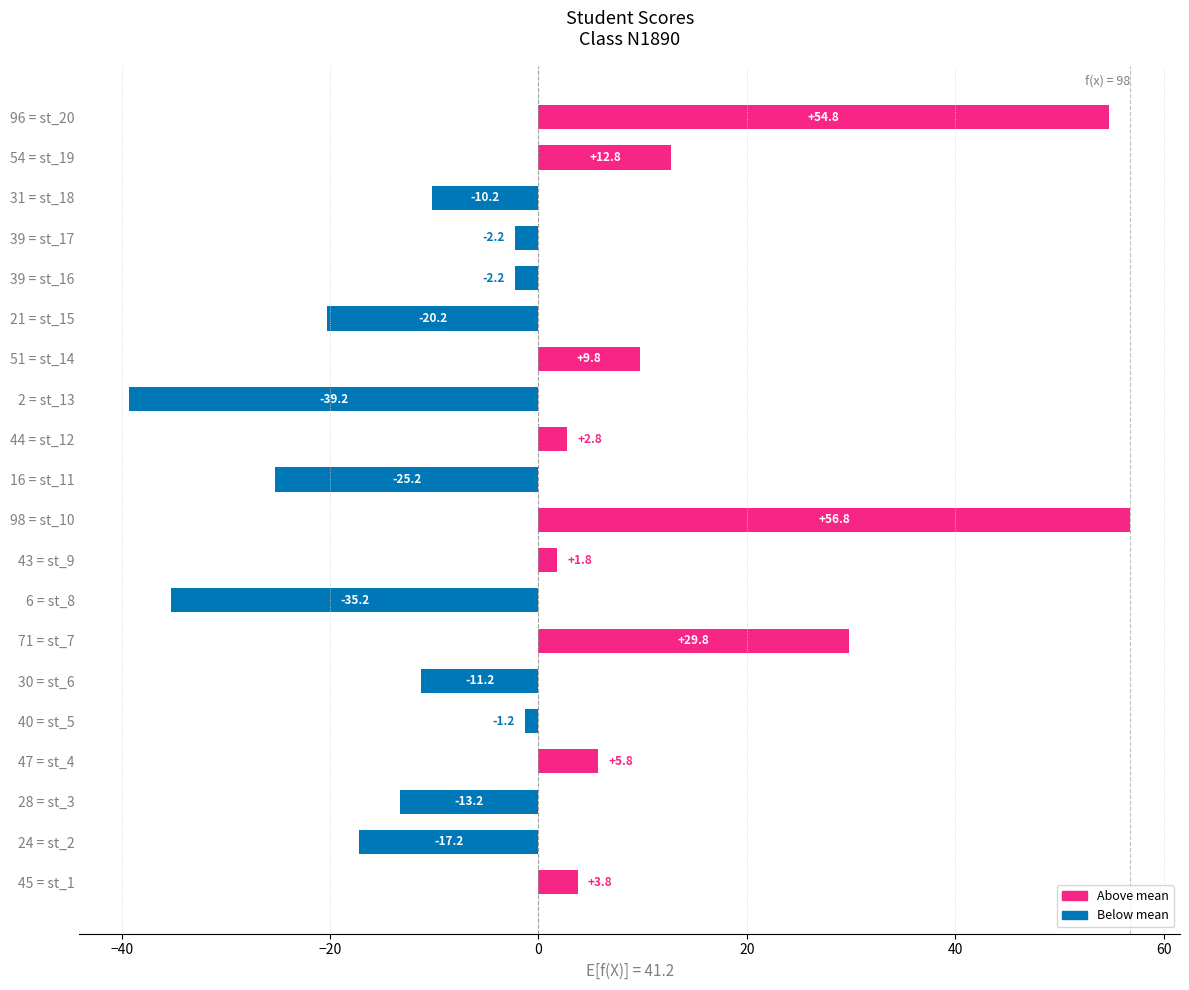

What is the maximum value shown in the chart?

56.8